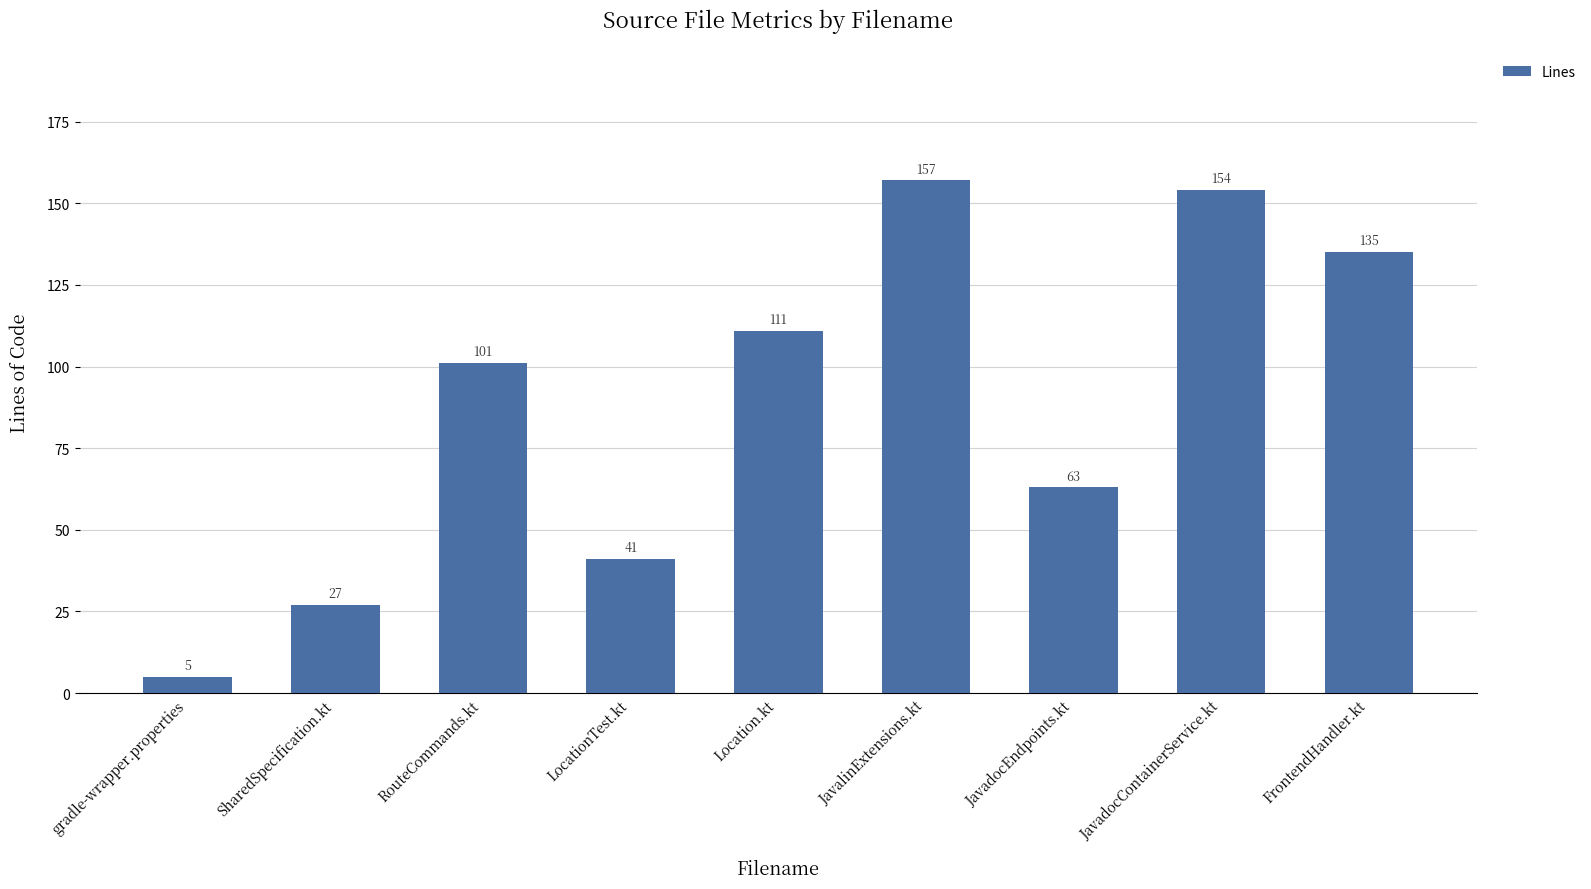

Reading right to left, transcribe all the data shown in this chart.

135	154	63	157	111	41	101	27	5